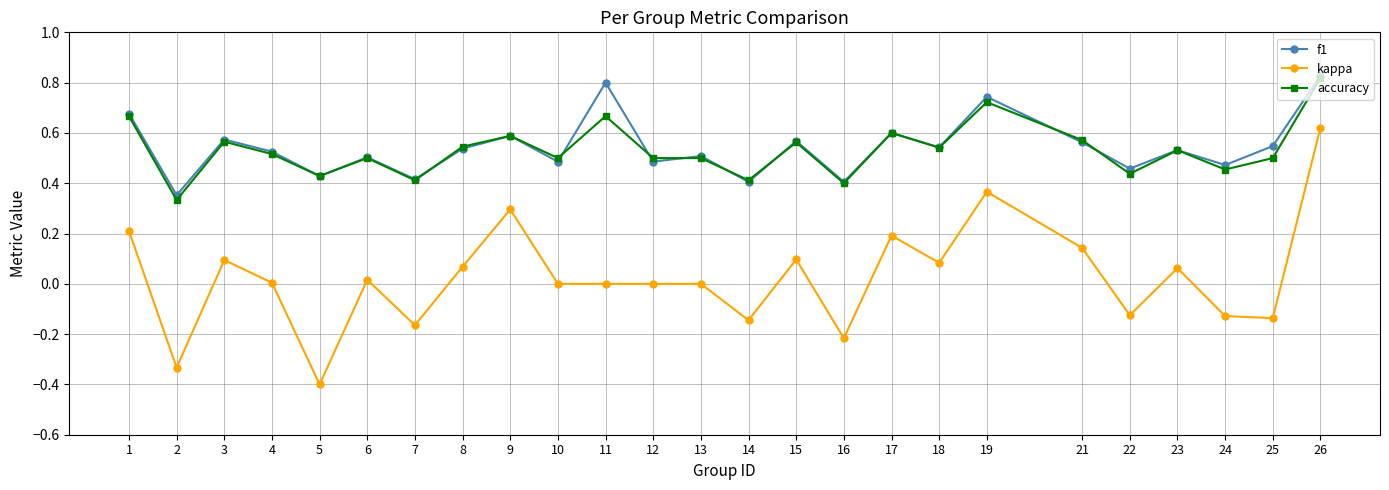

How many lines are shown in the chart?

3